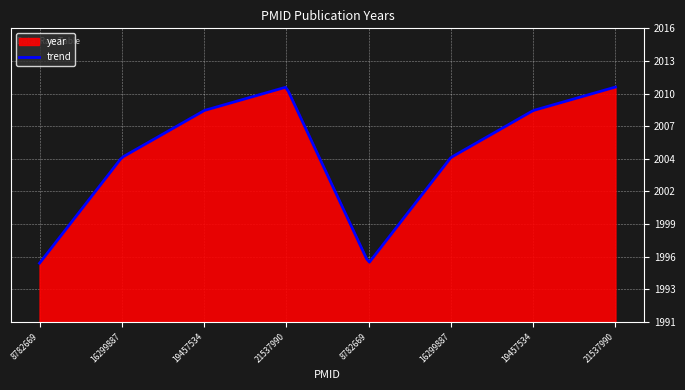

What is the sum of all values?

16042